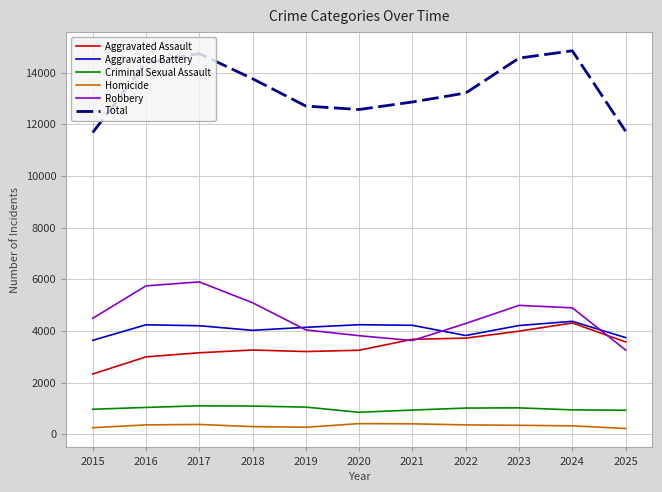

At 2018, list the series in order from largest to smallest.

Total, Robbery, Aggravated Battery, Aggravated Assault, Criminal Sexual Assault, Homicide